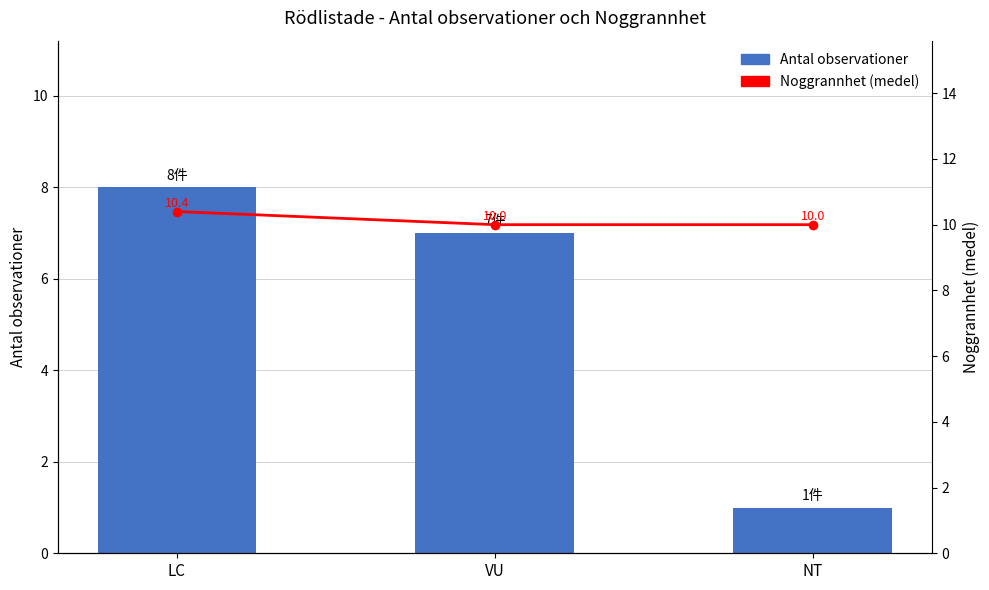

List the series in order of their overall mean, highest first.

Noggrannhet (medel), Antal observationer